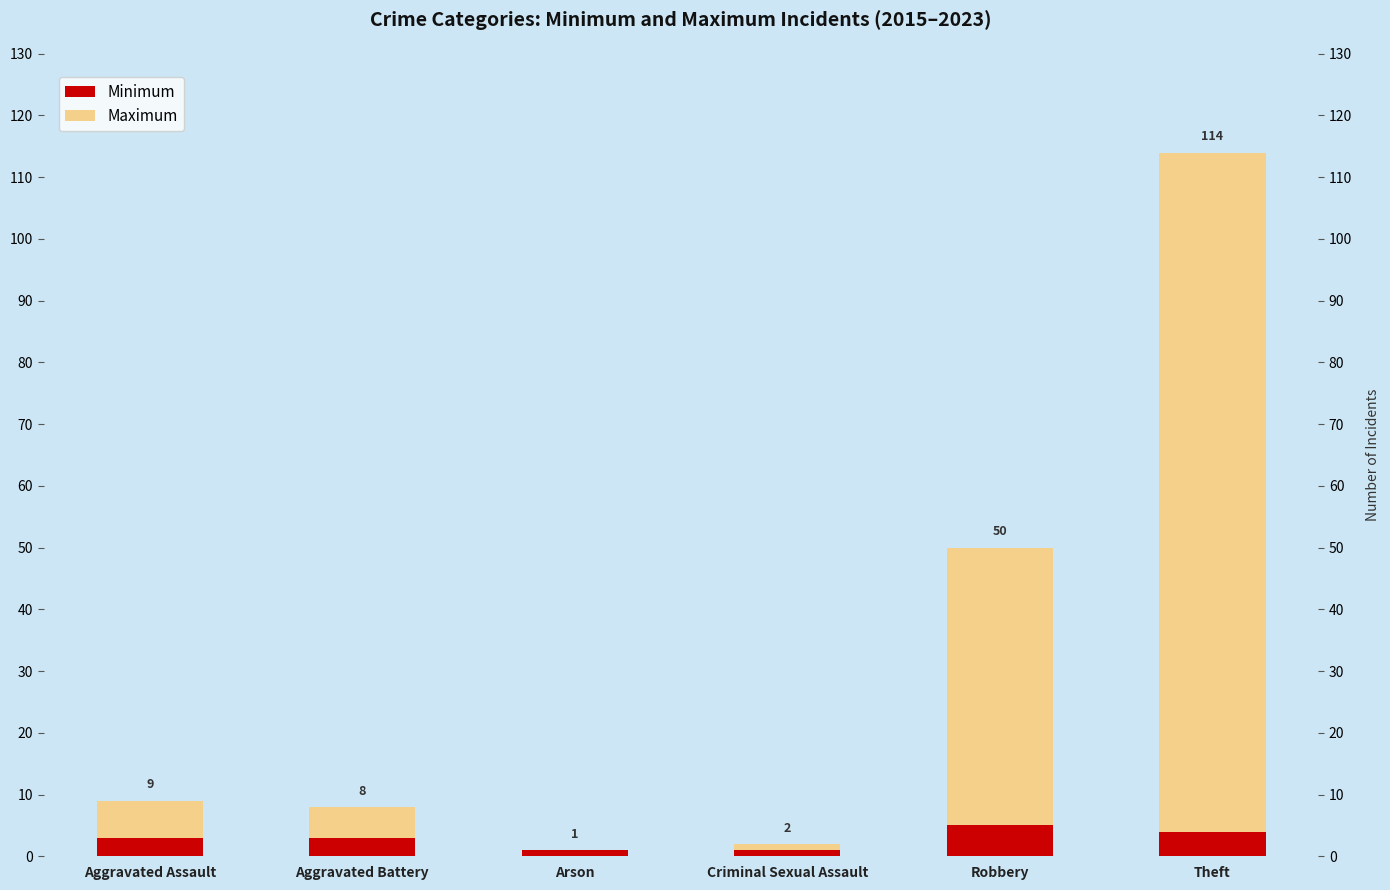

How many values in Maximum are above zero?

5